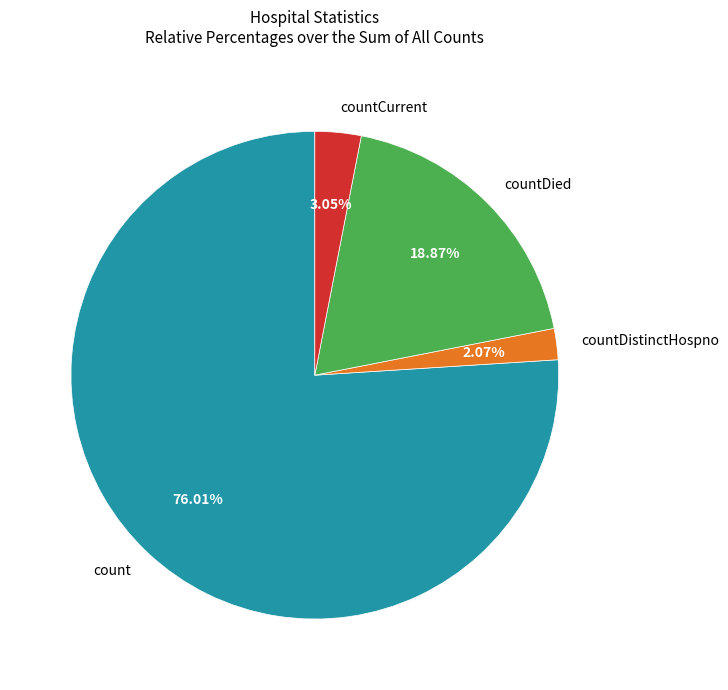

What percentage is the countCurrent slice, to the nearest percent?

3%